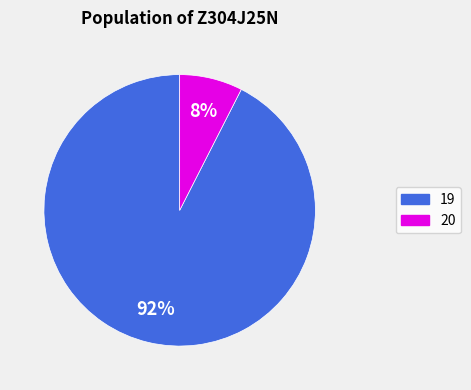

Count the number of slices in the pie.

2